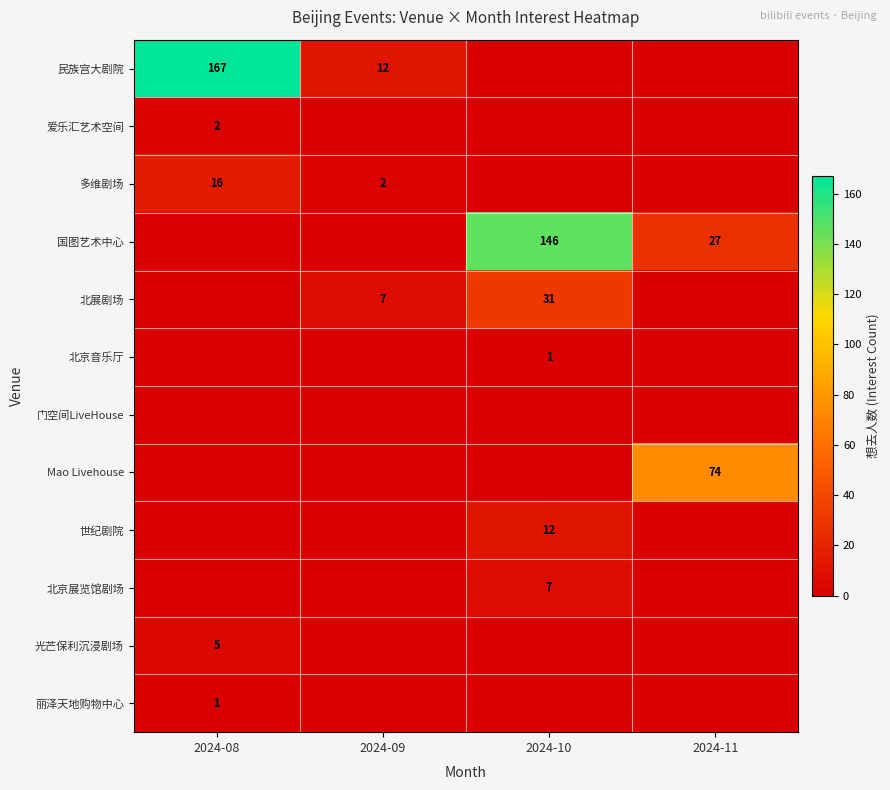

True or false: 光芒保利沉浸剧场 has a value of 5 at 2024-08.

True